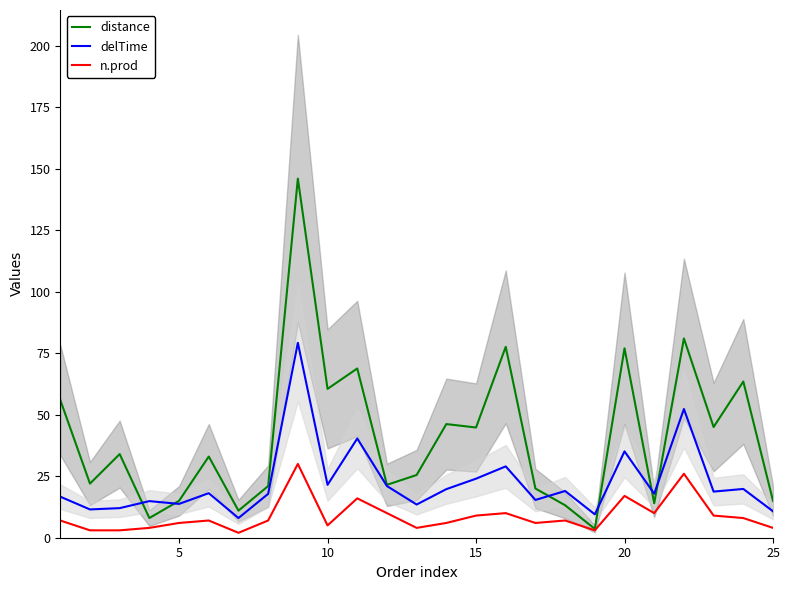

What is the value of the n.prod point at the 23rd from the left?

9.0